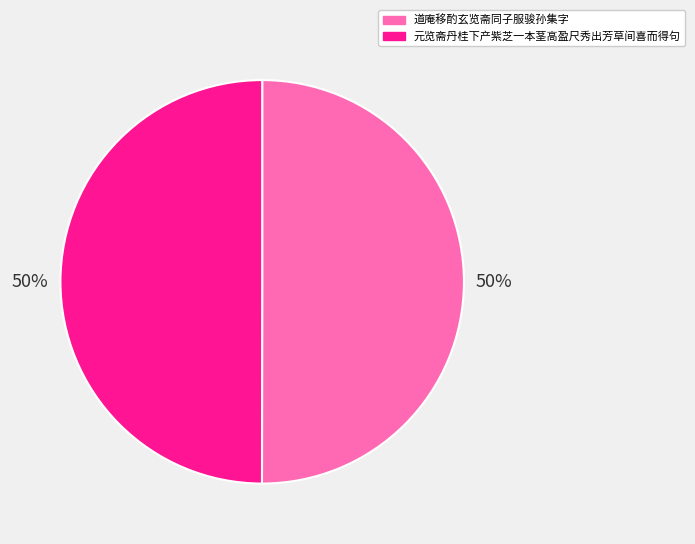

How many slices are in this pie chart?

2